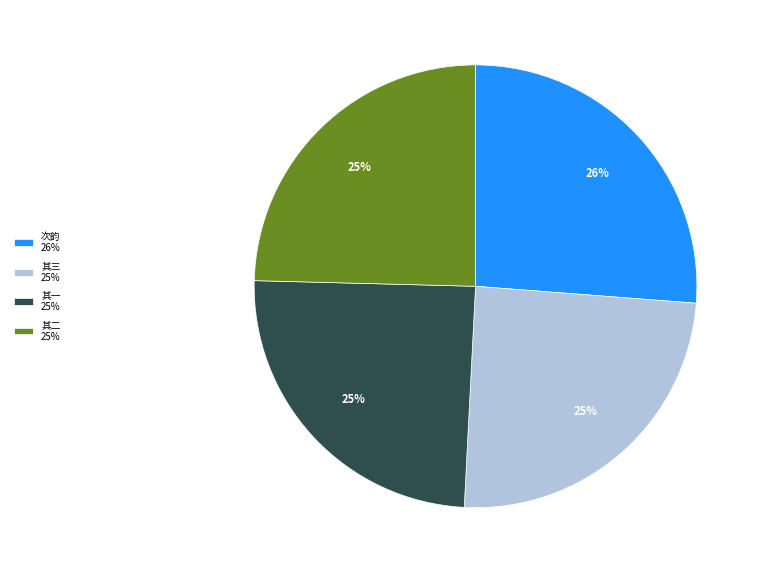

To the nearest percent, what is the average slice percentage?

25%